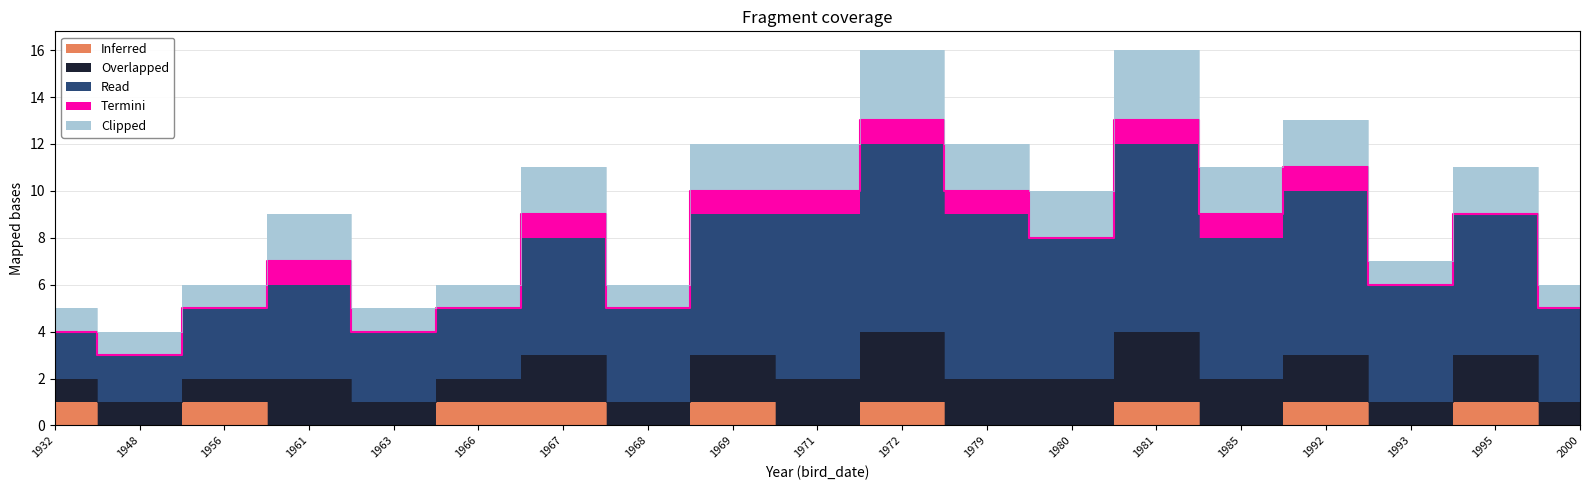

Does the chart display data point markers on the line(s)?

No